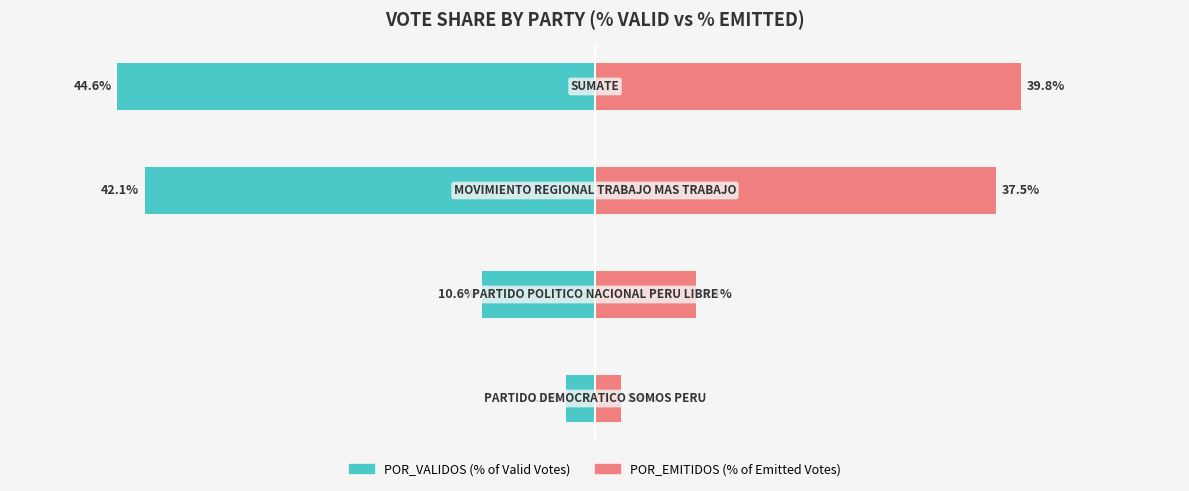

Is it true that POR_EMITIDOS equals 64.6 at 0?

False